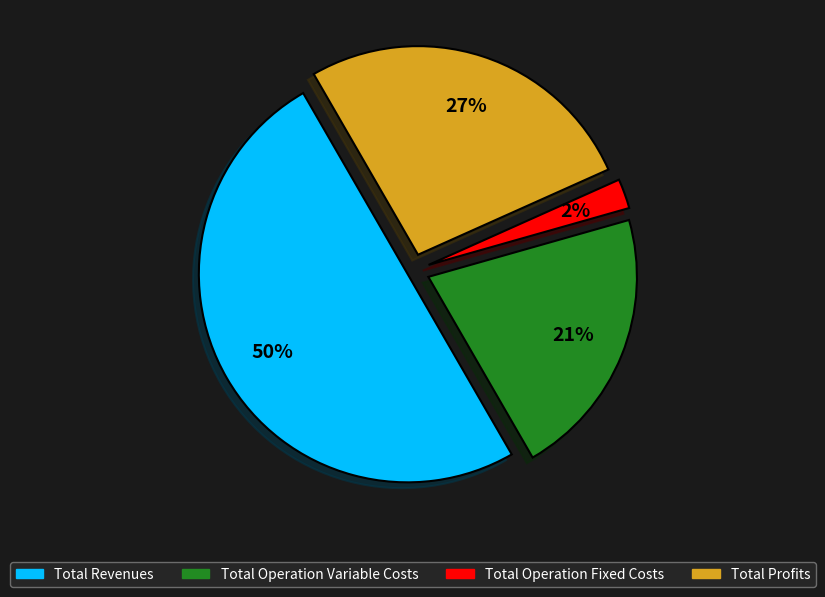

To the nearest percent, what is the difference between the largest and smallest slice percentages?

48%